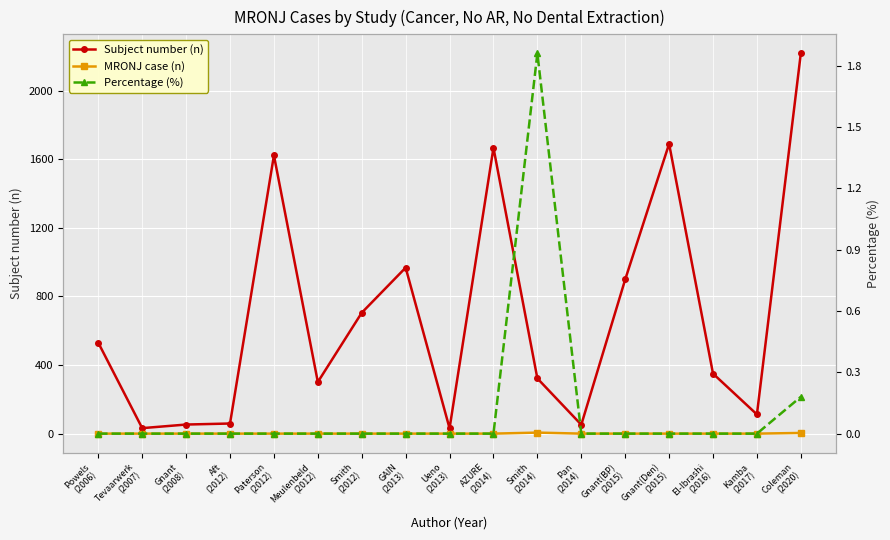

True or false: MRONJ case (n) has more than 0 interior local peaks.

True